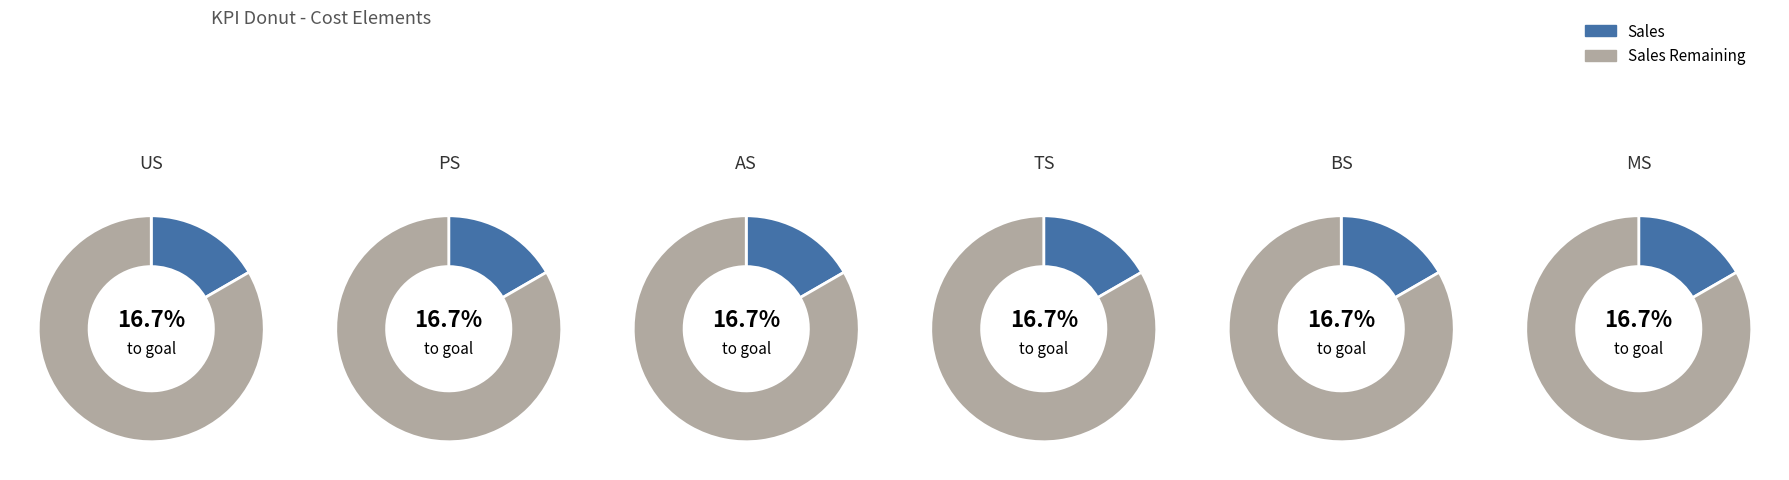

To the nearest percent, what portion does PS represent?

17%